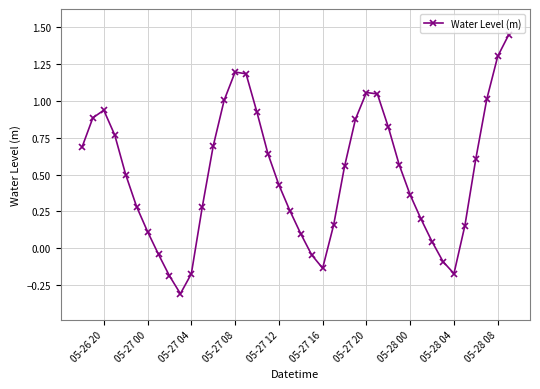

Is this an area chart (filled region under the line)?

No